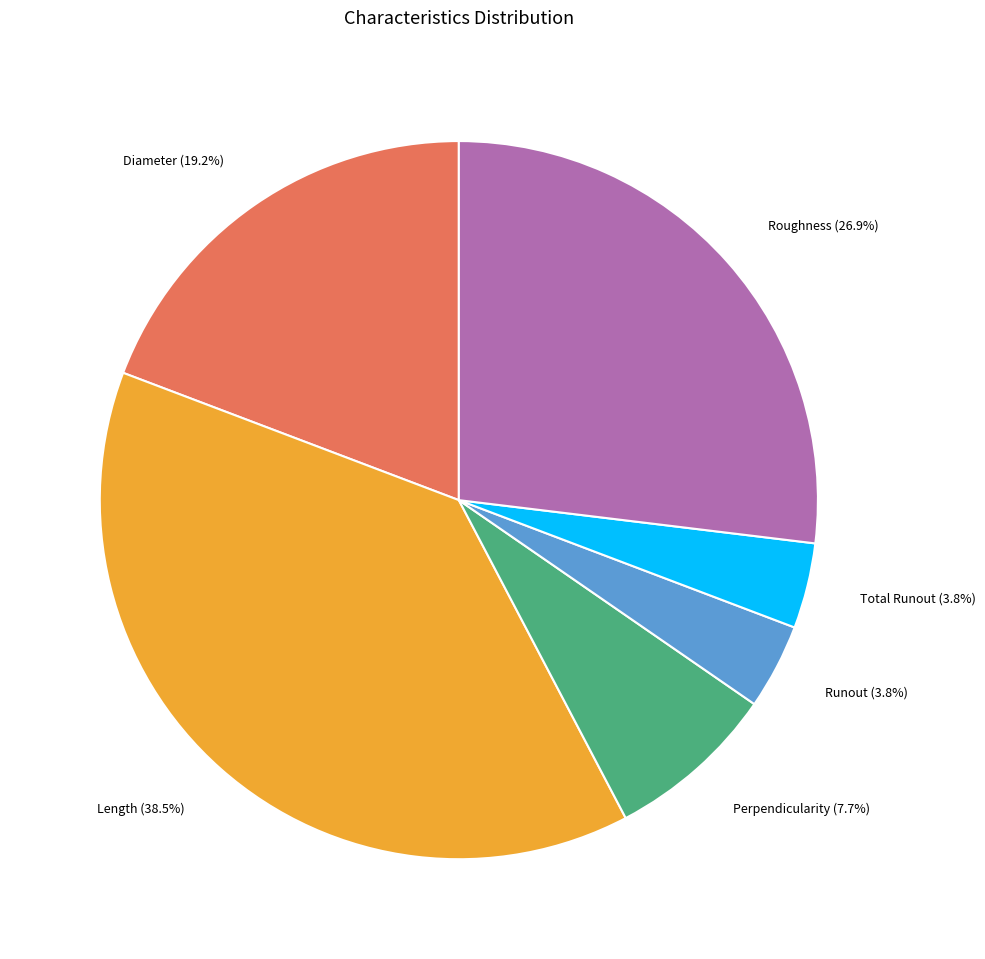

Count the number of slices in the pie.

6